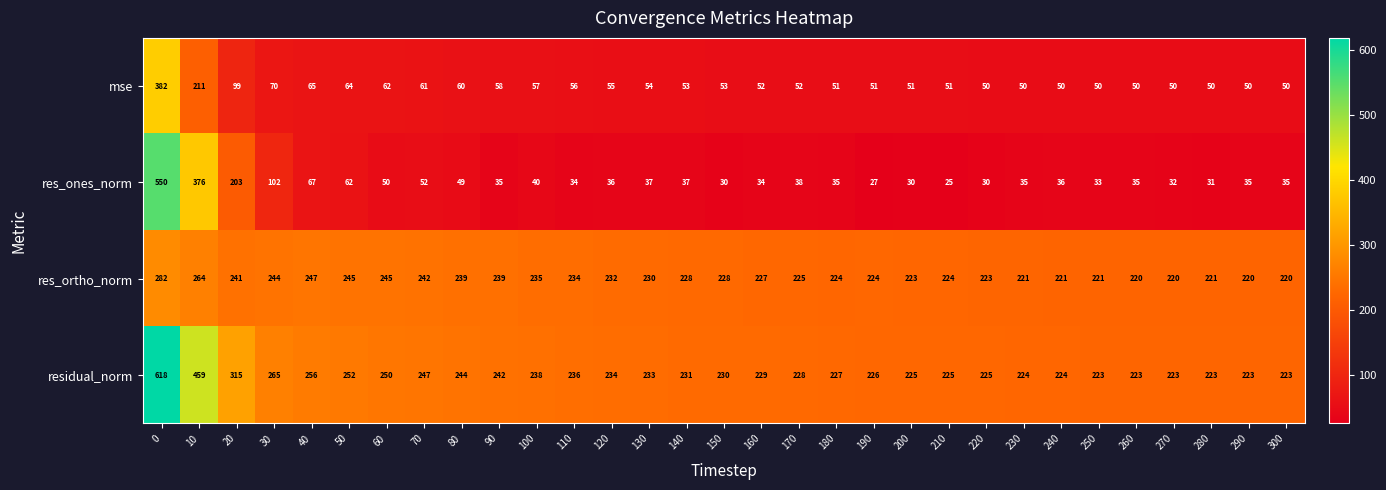

At how many categories does at least one series exceed 304?

3